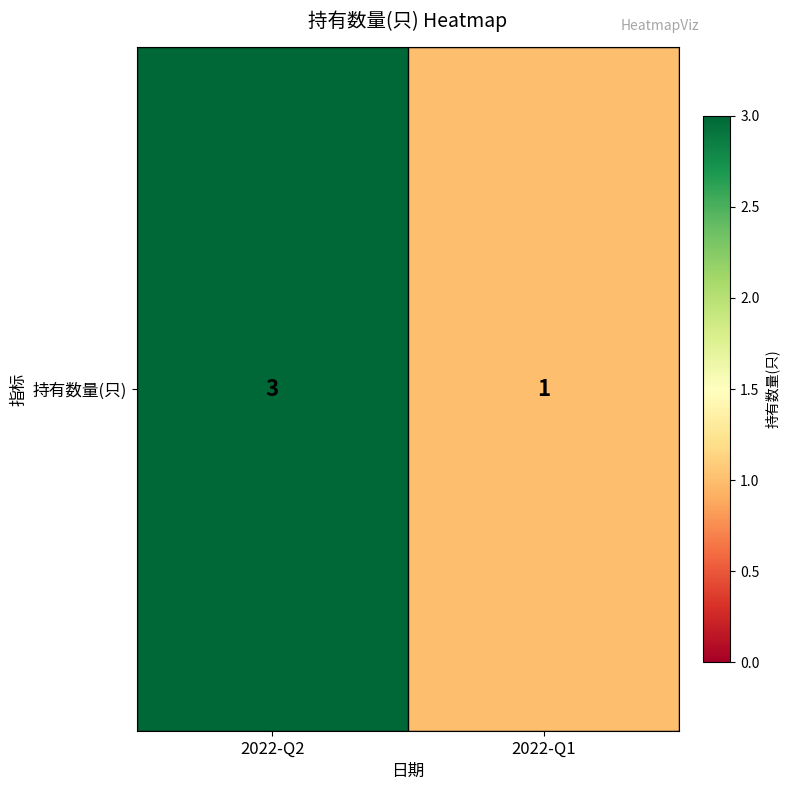

What is the sum of the values at 2022-Q1 and 2022-Q2?

4